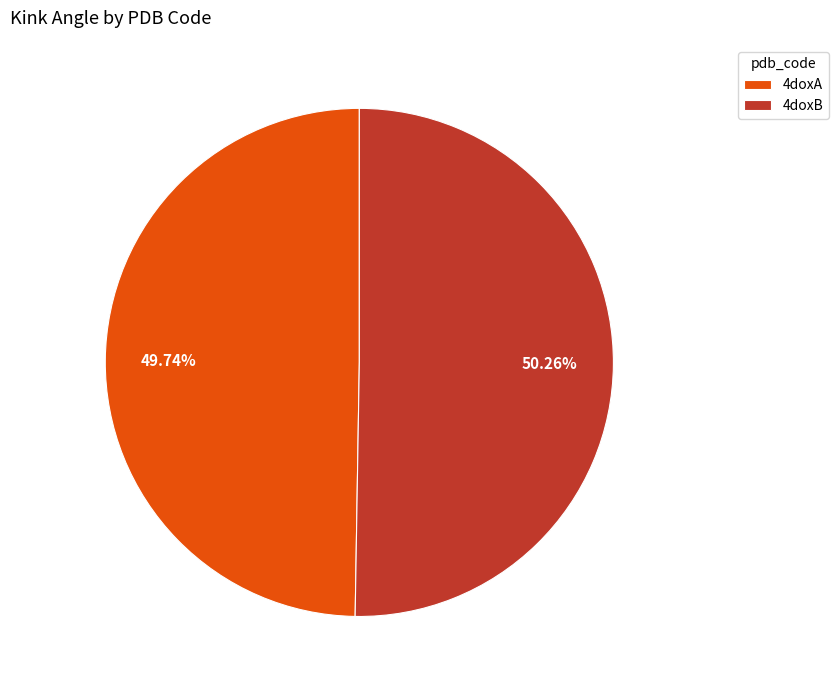

True or false: 4doxB accounts for 58% of the total.

False